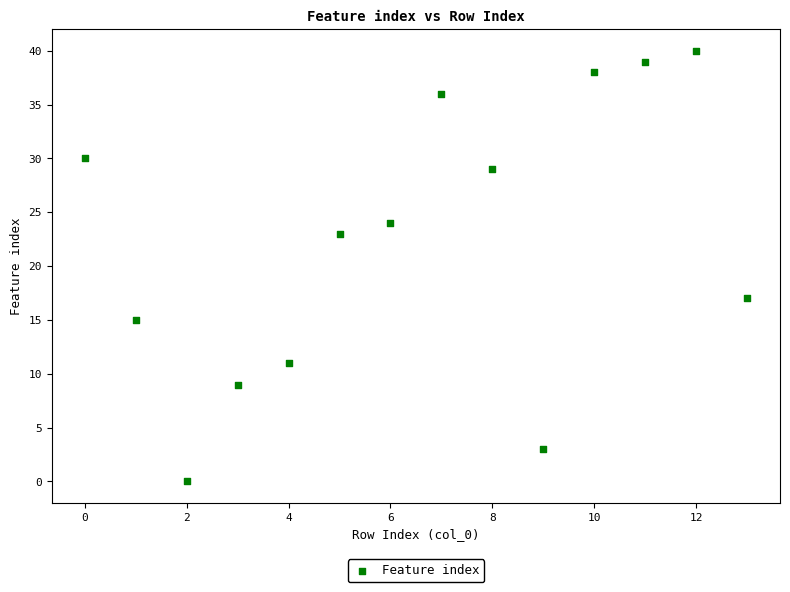

What is the range of Y values (max minus min)?

40